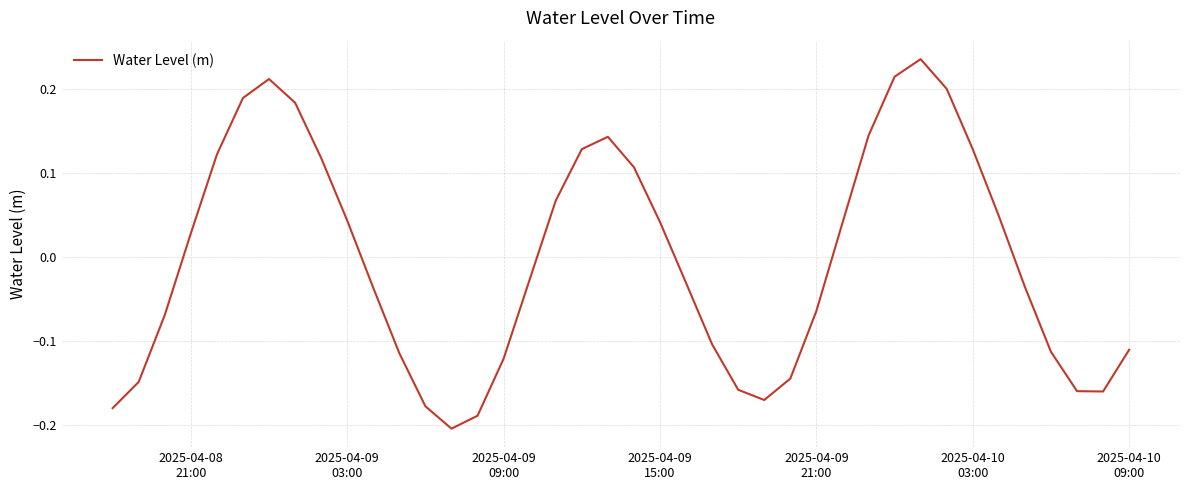

What is the difference between the maximum and minimum values?

0.4